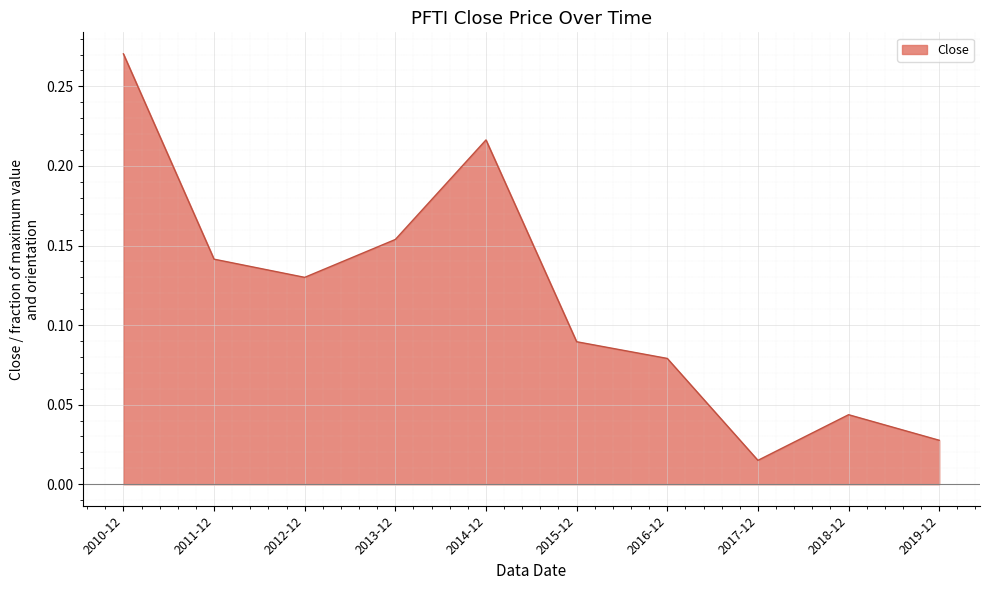

Rank the categories by value from lowest to highest.

2017-12, 2019-12, 2018-12, 2016-12, 2015-12, 2012-12, 2011-12, 2013-12, 2014-12, 2010-12